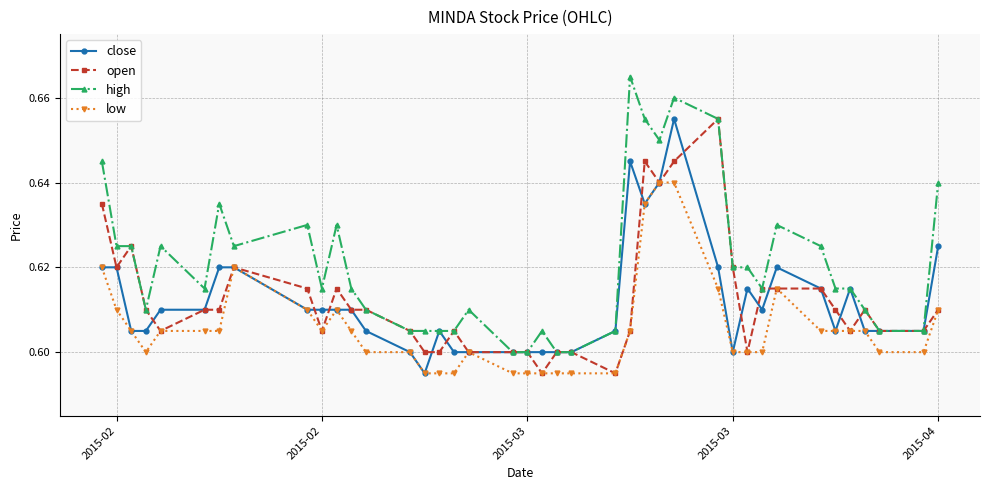

True or false: high and low intersect in this chart.

False